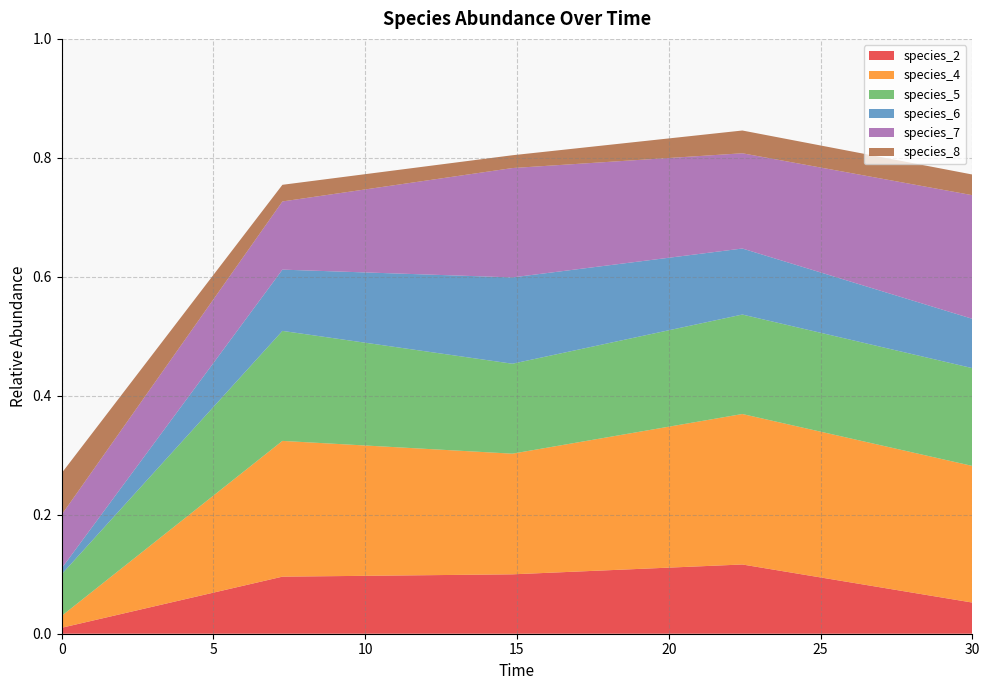

Reading left to right, transcribe all the data shown in this chart.

species_2: 0.0	0.1	0.1	0.1	0.1
species_4: 0.0	0.2	0.2	0.3	0.2
species_5: 0.1	0.2	0.2	0.2	0.2
species_6: 0.0	0.1	0.1	0.1	0.1
species_7: 0.1	0.1	0.2	0.2	0.2
species_8: 0.1	0.0	0.0	0.0	0.0